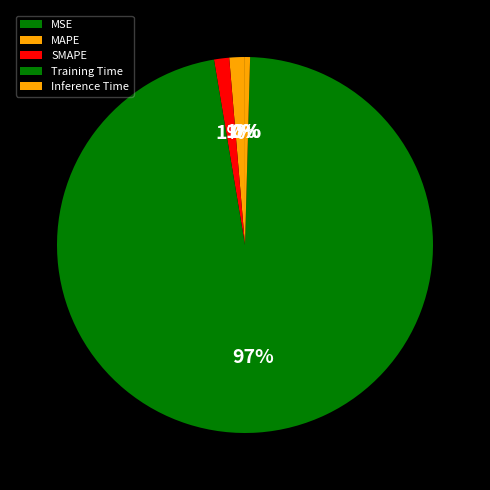

How many segments does this pie chart have?

5